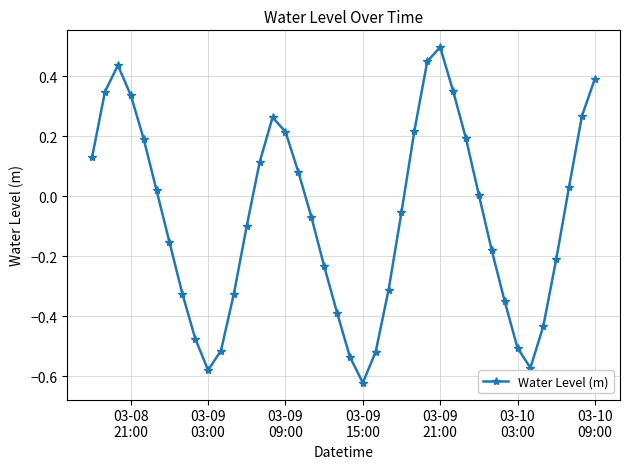

What is the maximum value shown in the chart?

0.5